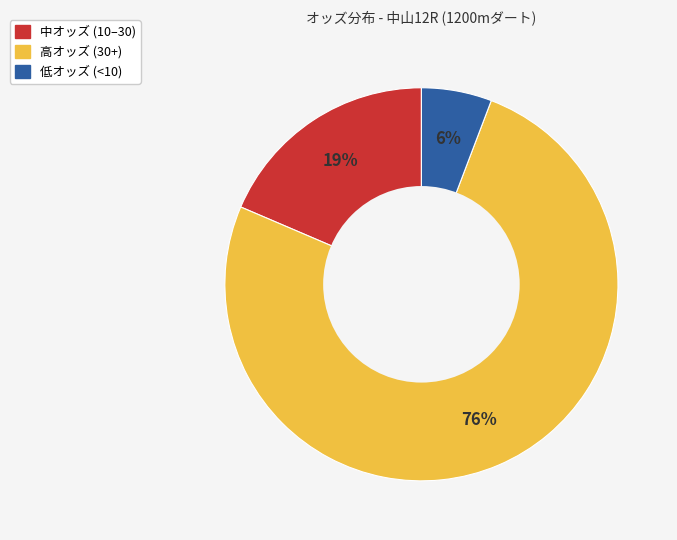

Does any single category account for the majority?

Yes